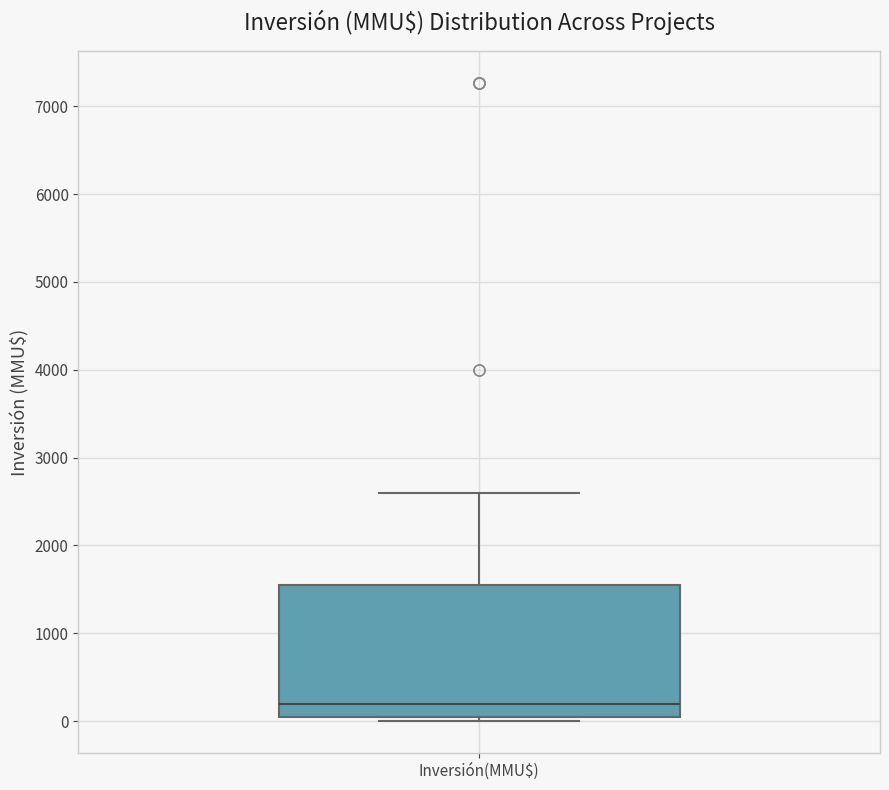

Read this box plot against the y-axis: the position of the median line, the range covered by the box, and the ends of both whiskers. The values are not printed on the chart, so give them approximately, as read against the axis.

median 200, box 0 to 1600, whiskers 0 (just below the box's lower edge) to 2600